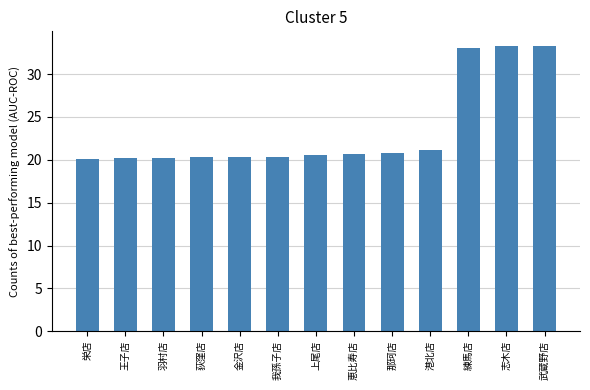

What is the value of the 10th bar from the left?

21.2